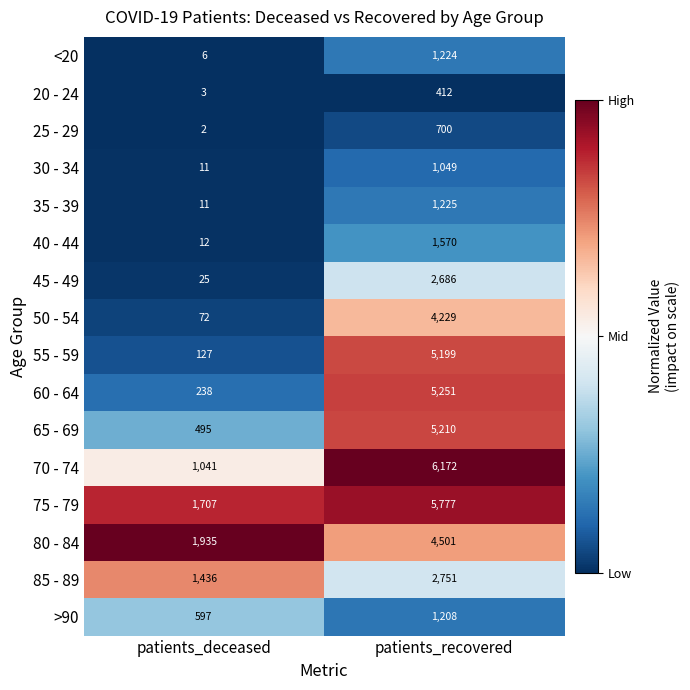

The value of 20 - 24 at patients_deceased is 5. True or false?

False